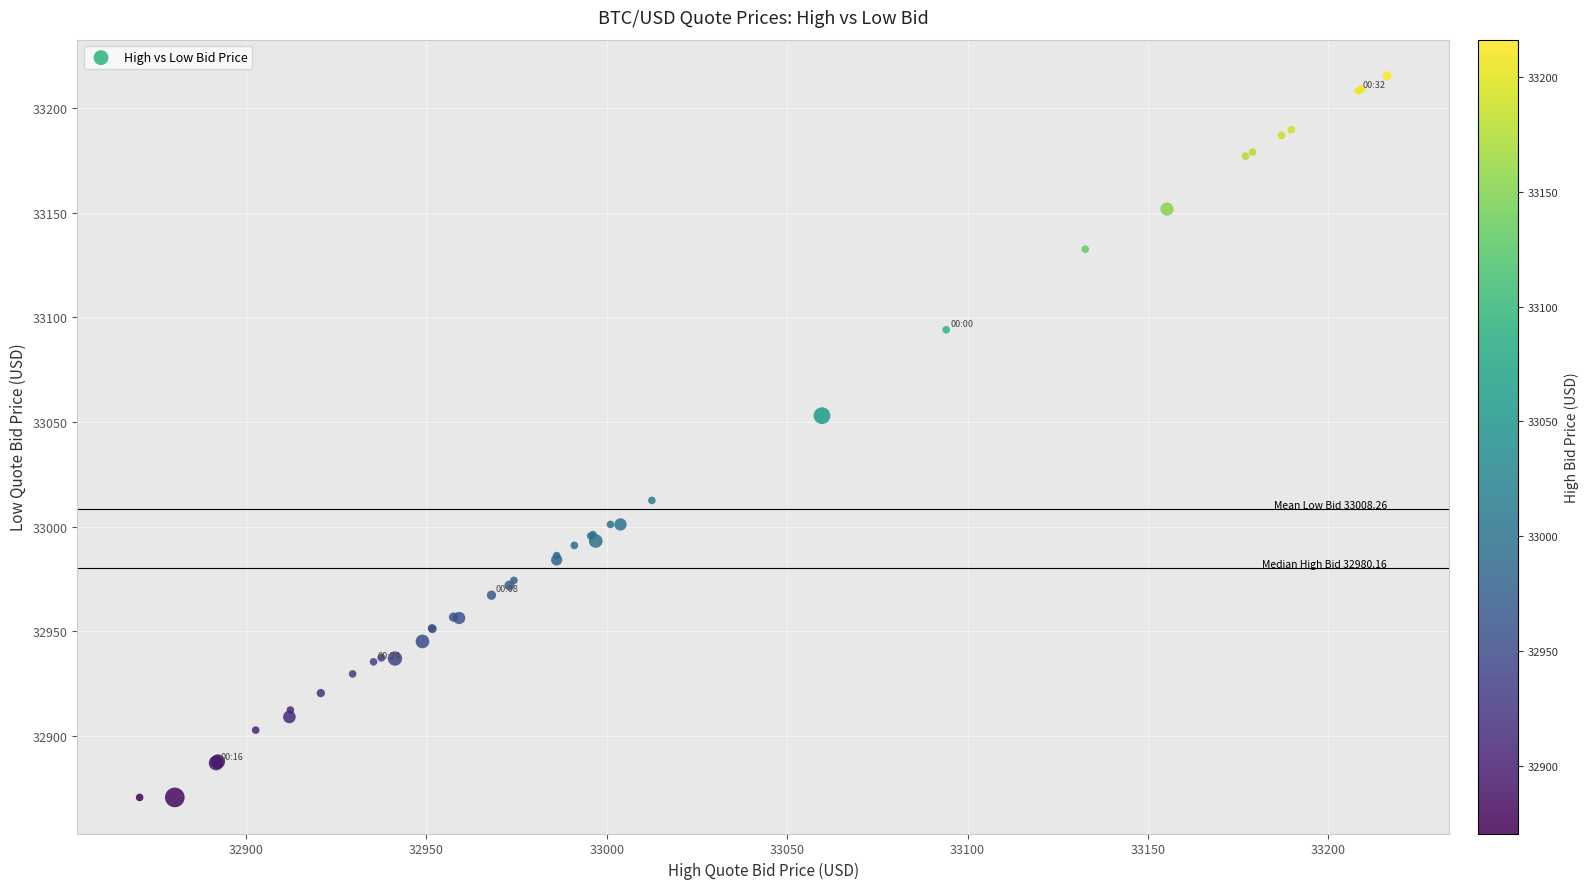

What Y value in the scatter plot is closest to 33043?

33053.0